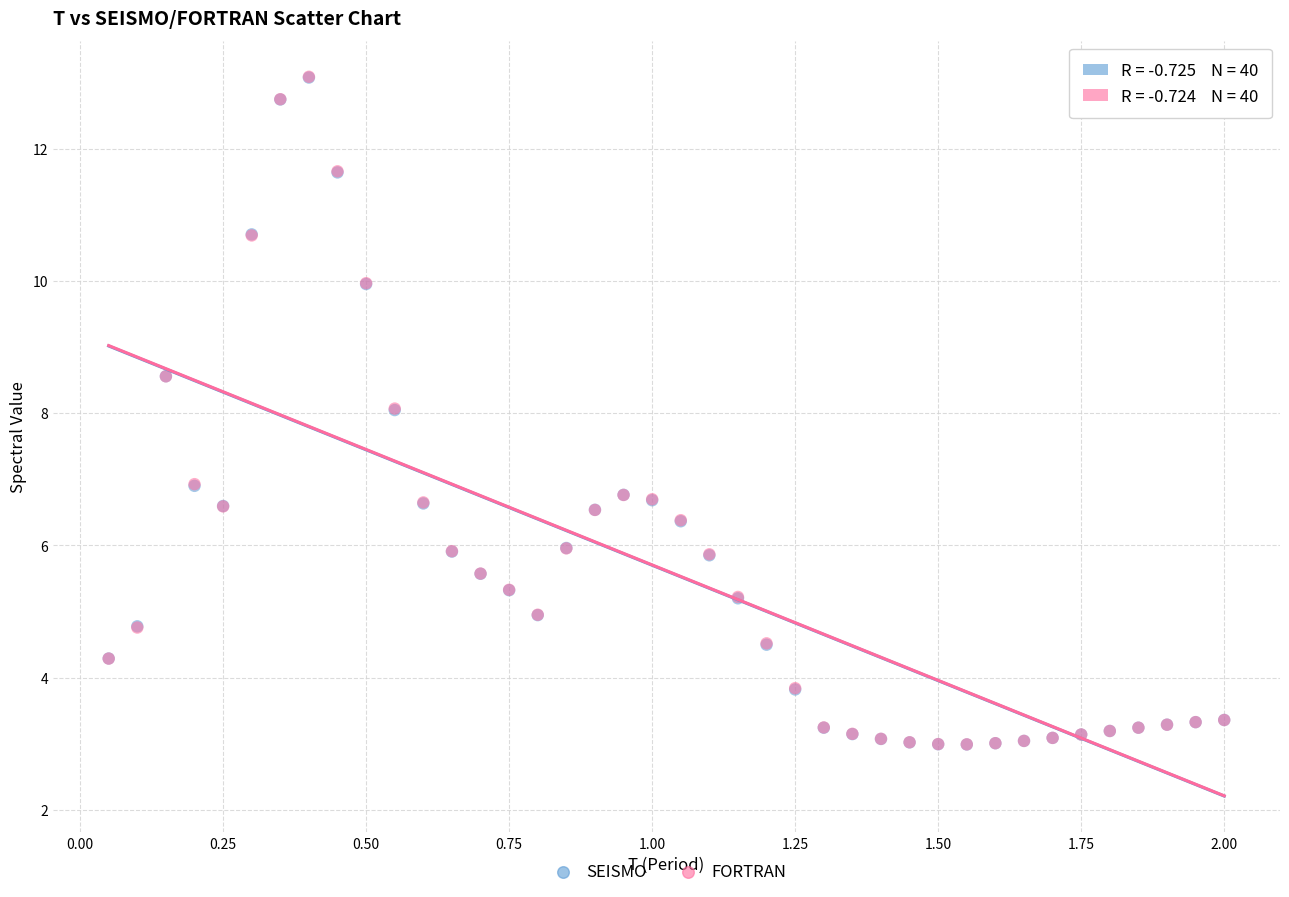

Which series has the widest spread of Y values?

FORTRAN